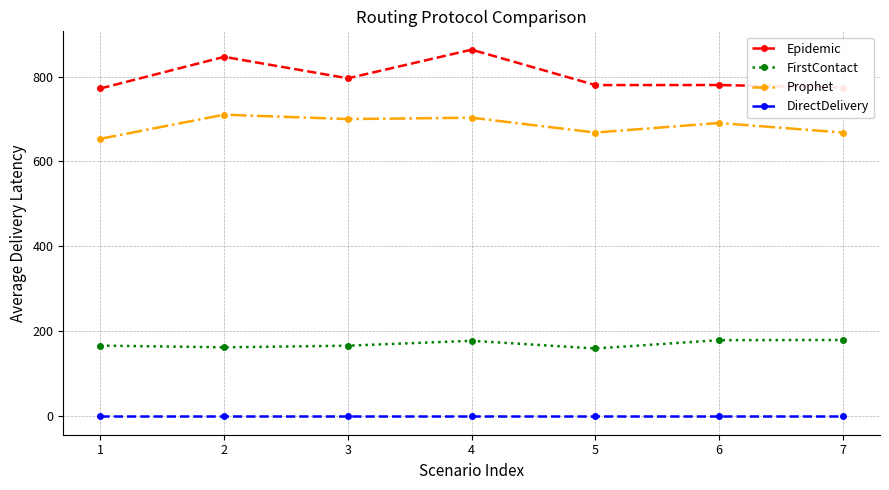

Where is Prophet nearest to the value 681?

6